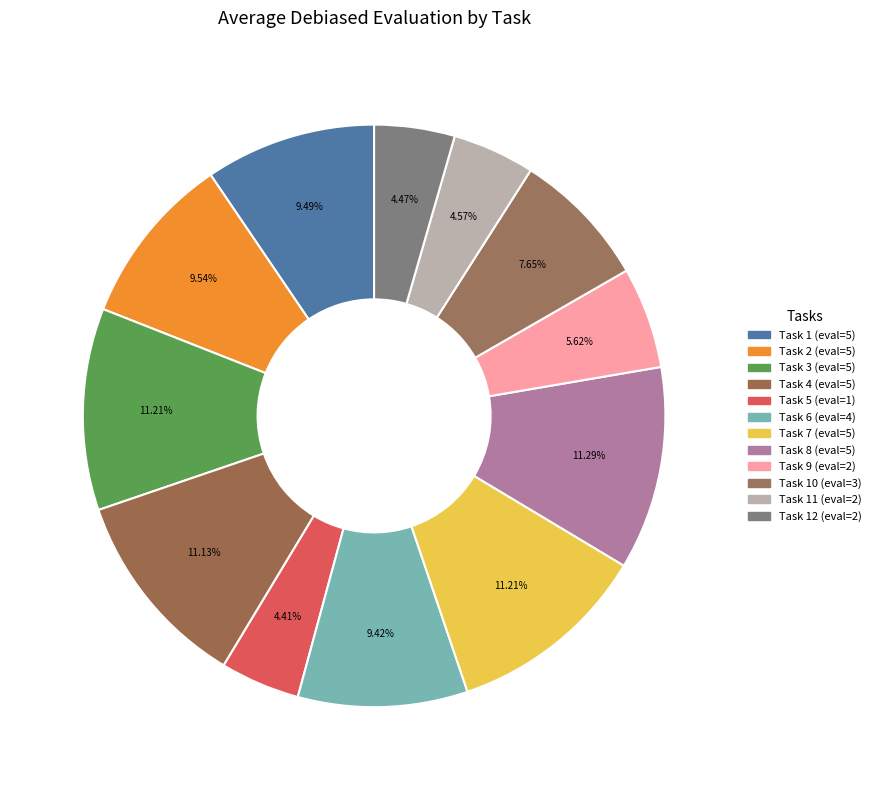

Rank the categories by value from highest to lowest.

Task 8, Task 3, Task 7, Task 4, Task 2, Task 1, Task 6, Task 10, Task 9, Task 11, Task 12, Task 5